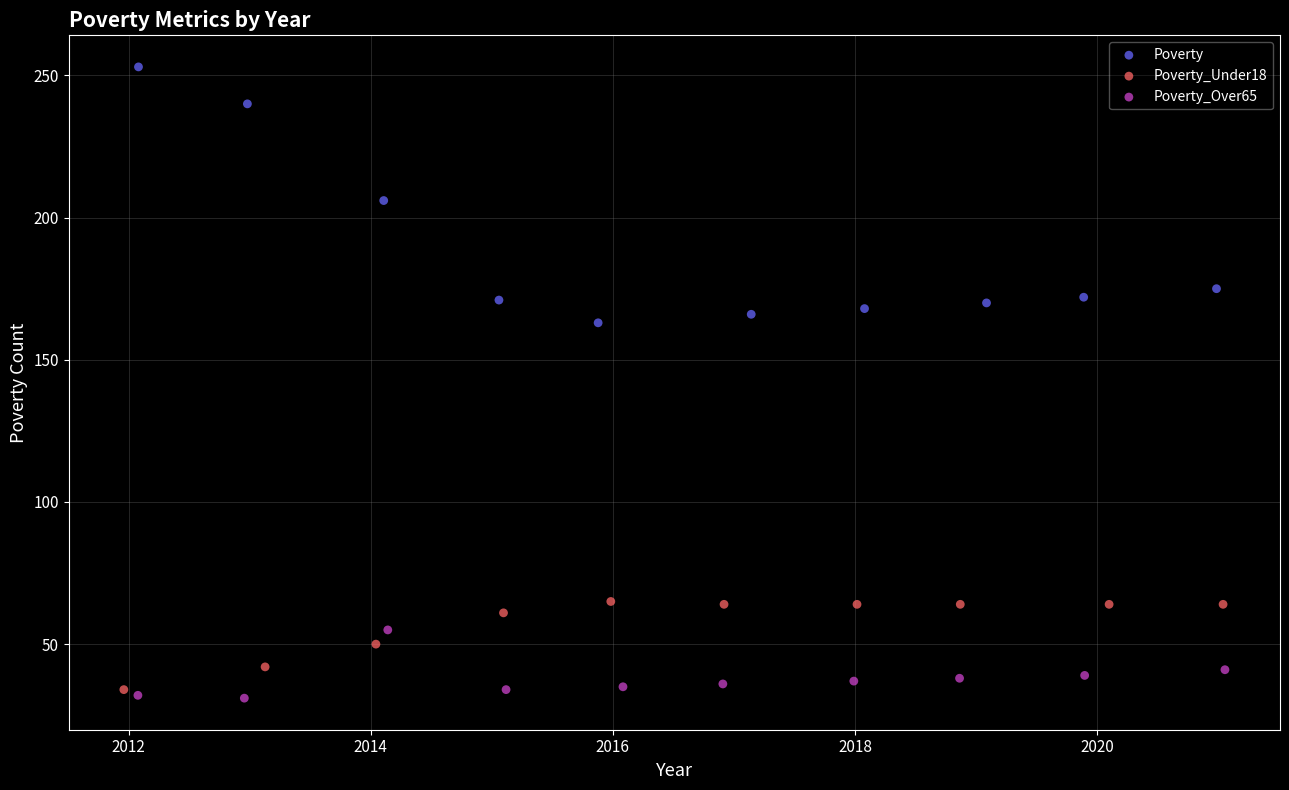

Which series has the largest Y range (max minus min)?

Poverty